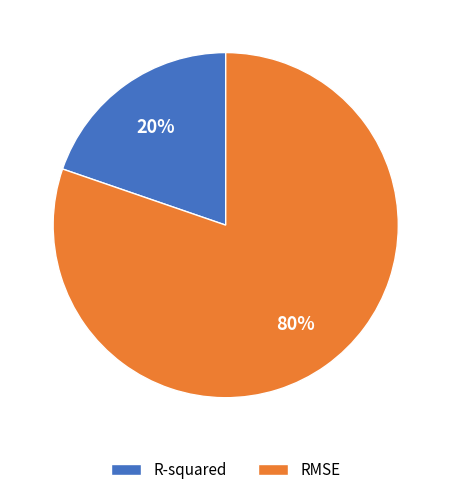

How many segments does this pie chart have?

2